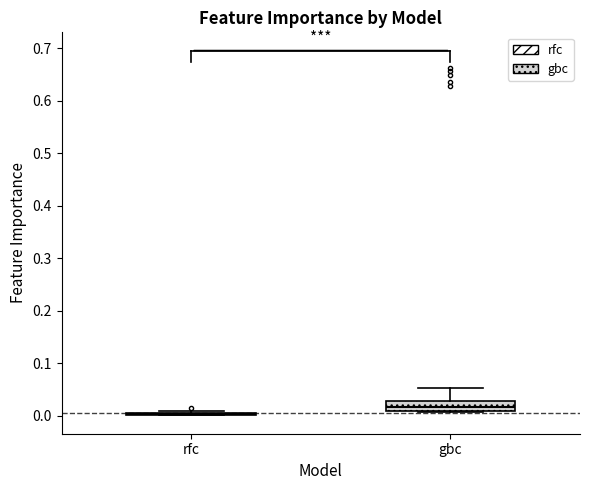

Where is the lower edge of the box for gbc on the y-axis? The values are not printed on the chart, so give them approximately, as read against the axis.

0.01